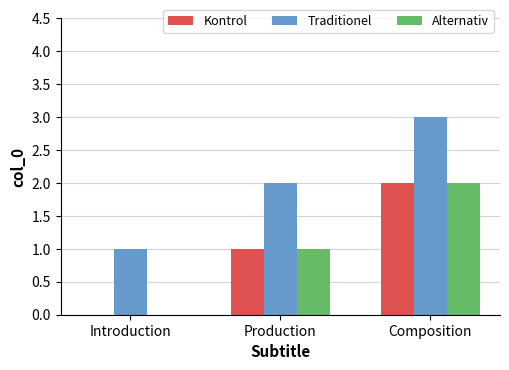

What is the greatest value displayed?

3